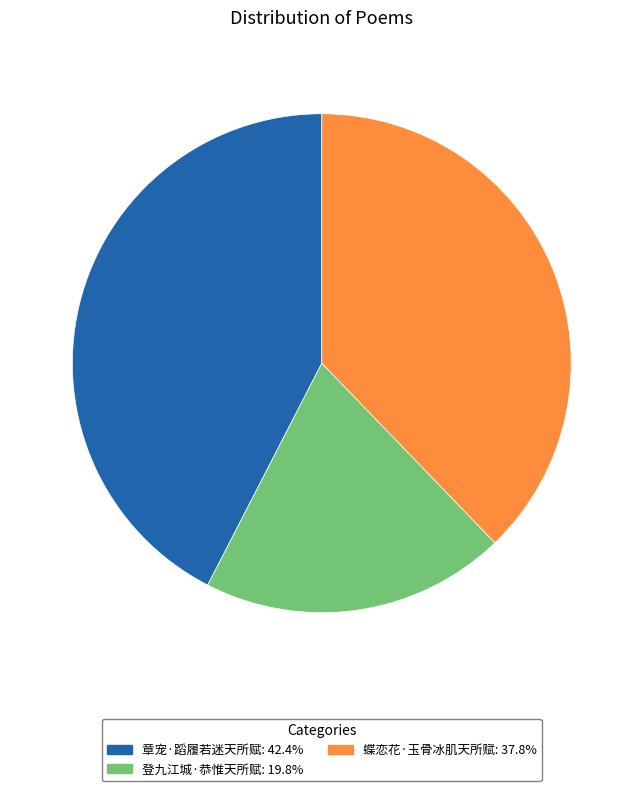

How many slices are in this pie chart?

3